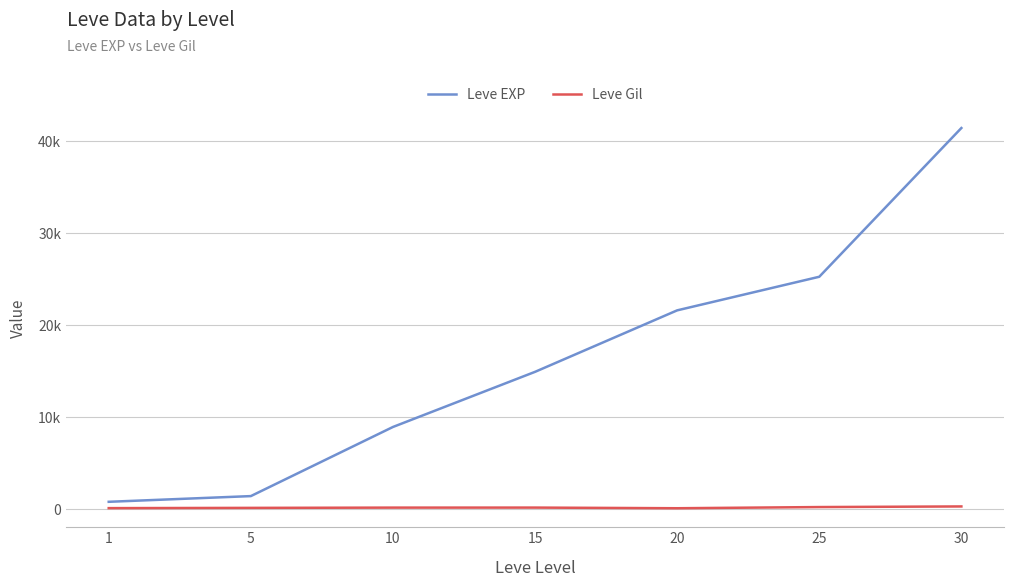

What is the maximum value shown in the chart?

41410